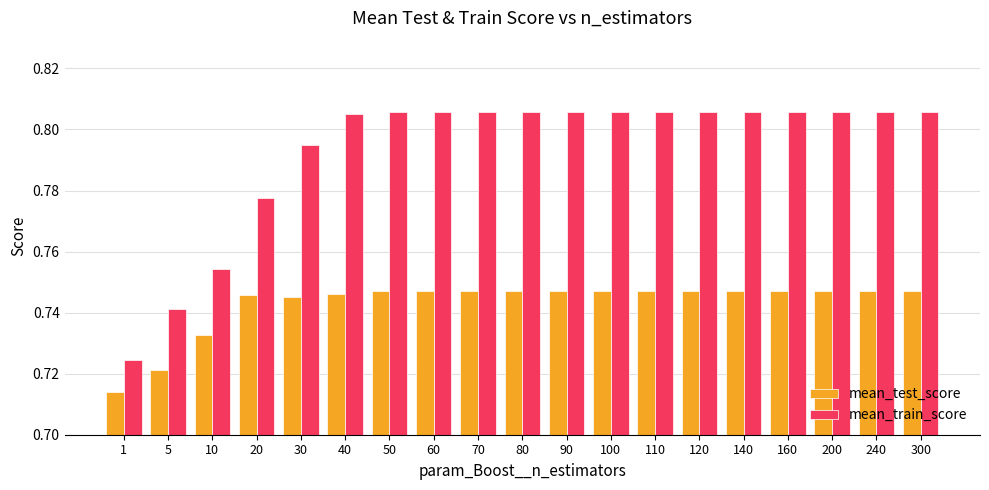

Which category has the lowest value in the mean_train_score series?

1